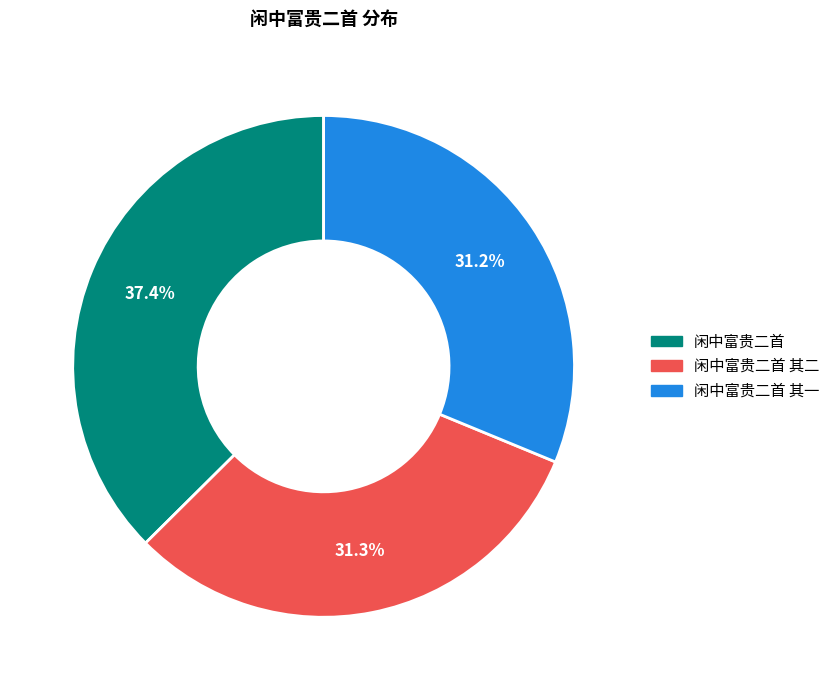

Does any single category account for the majority?

No